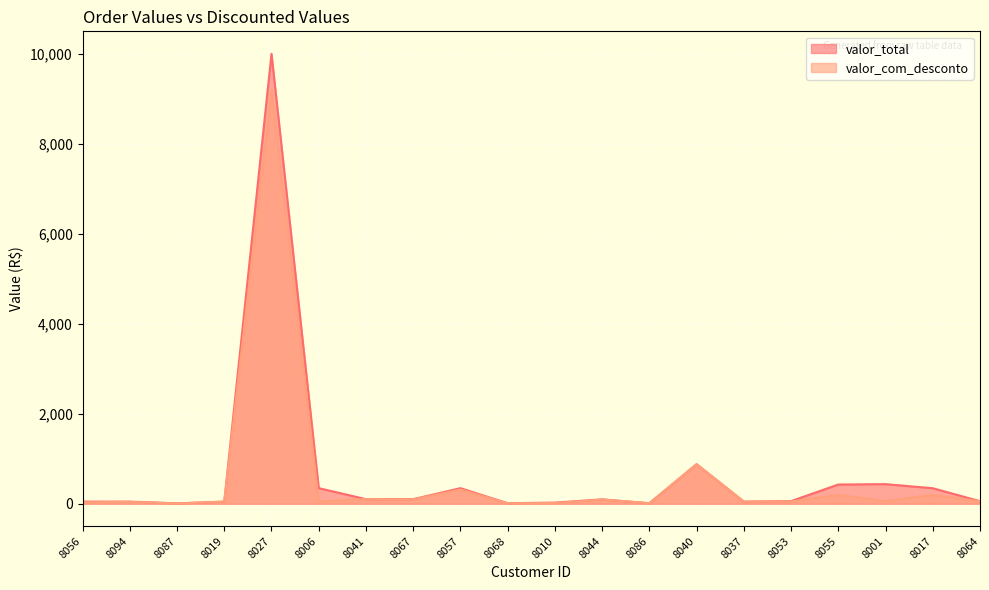

True or false: valor_total has more than 2 points higher than both neighbors.

True